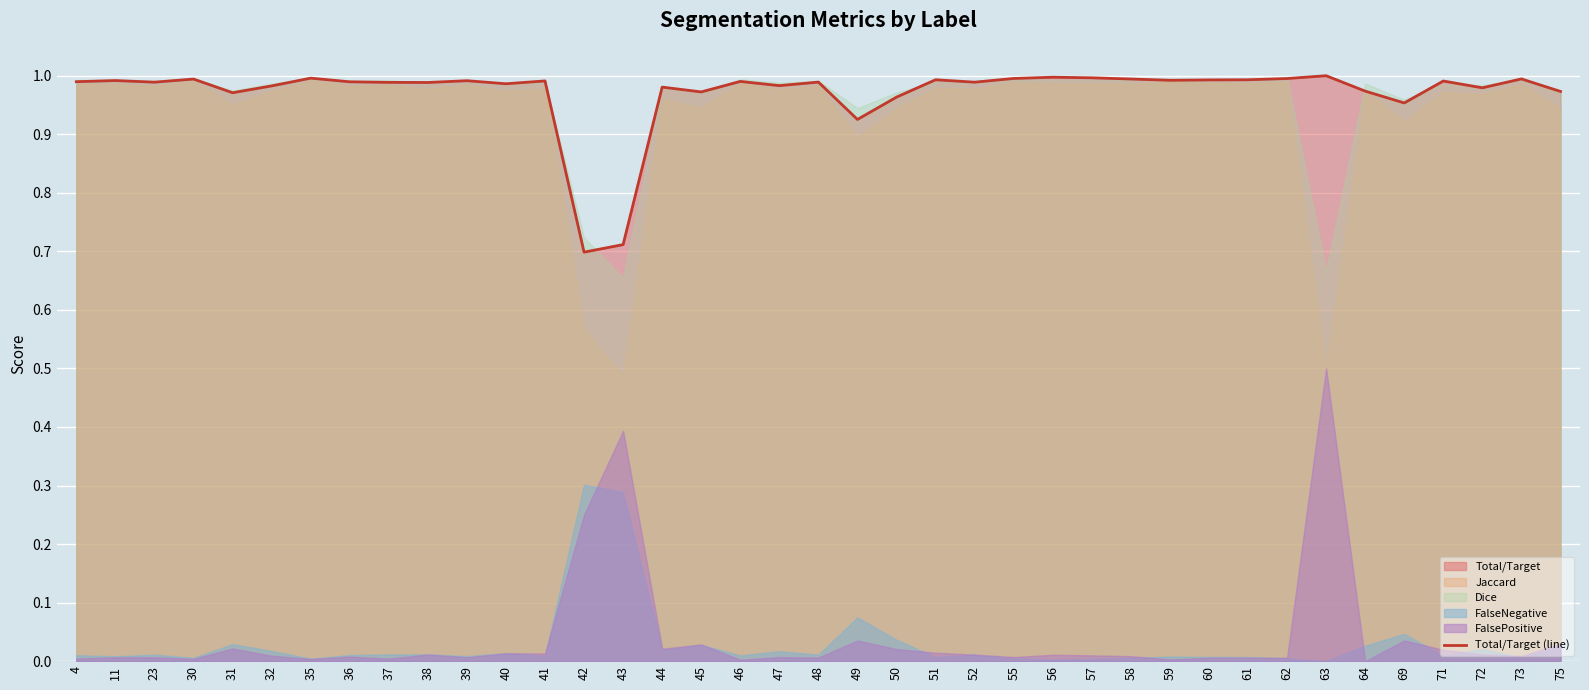

How many lines are shown in the chart?

1